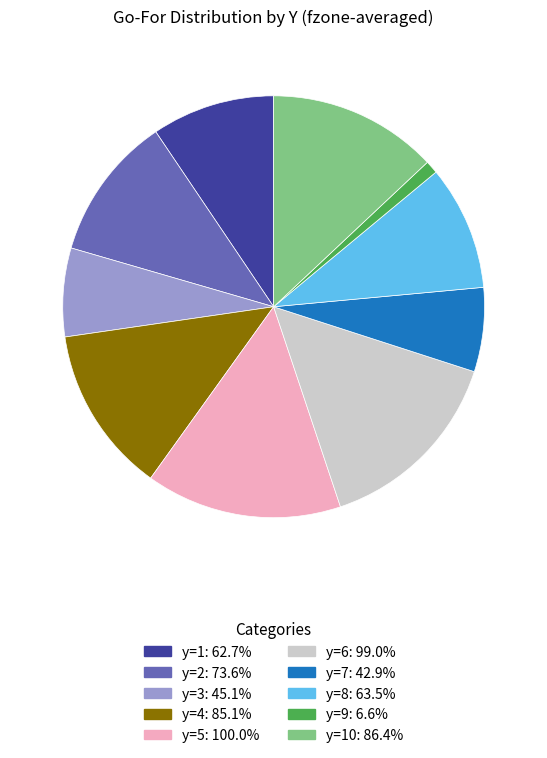

Is there a majority slice in this chart?

No